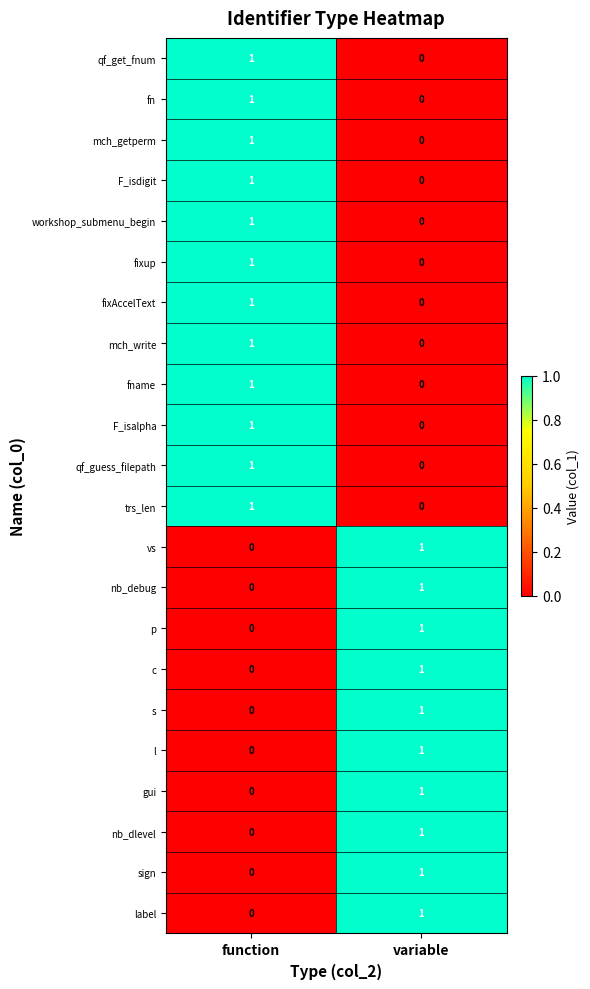

Where is fixAccelText nearest to the value 0?

variable